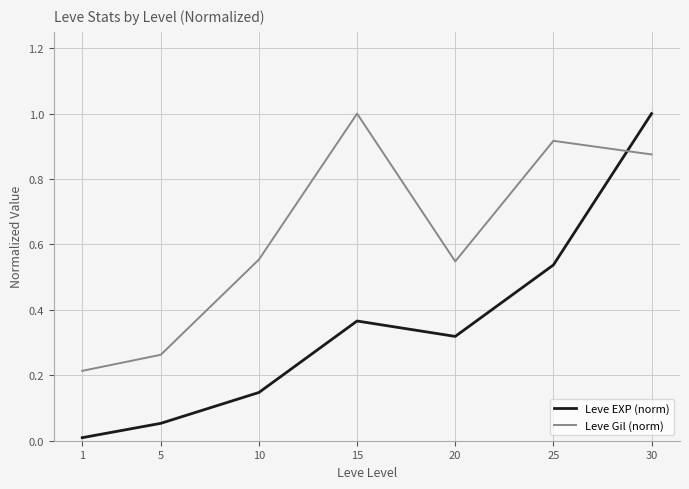

How many interior local peaks does the Leve Gil (norm) series have?

2